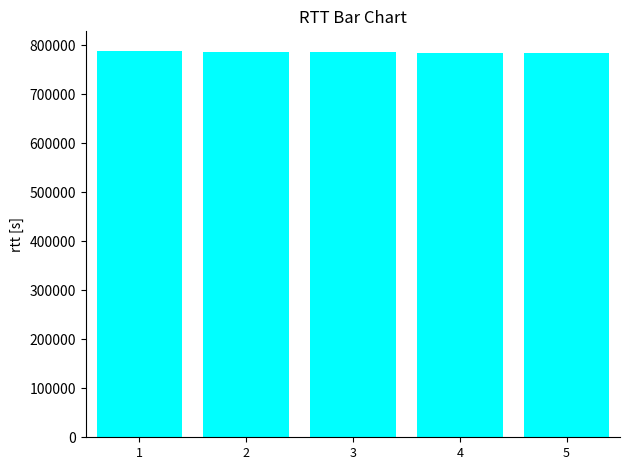

At which label does the data first exceed 786125?

1